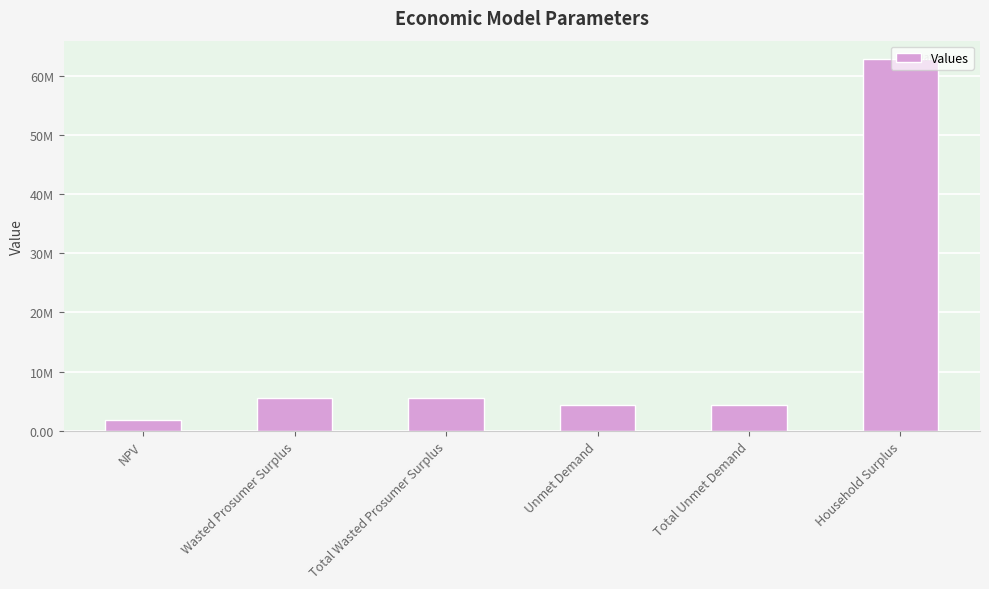

What is the average value?

14026593.5